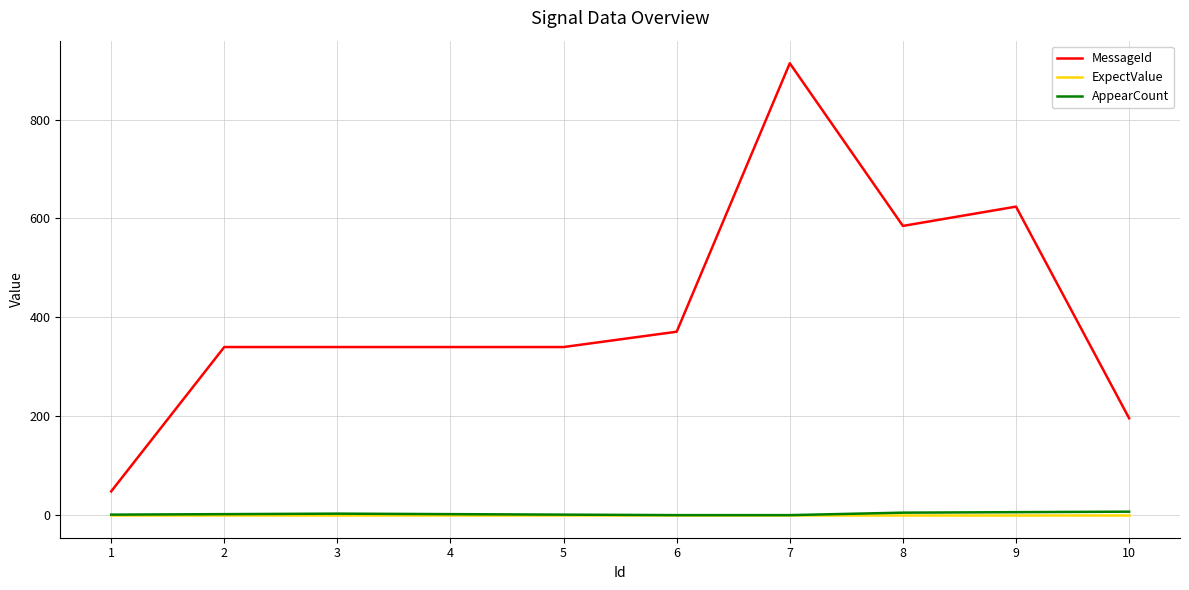

At which category is the sum across all series the highest?

7